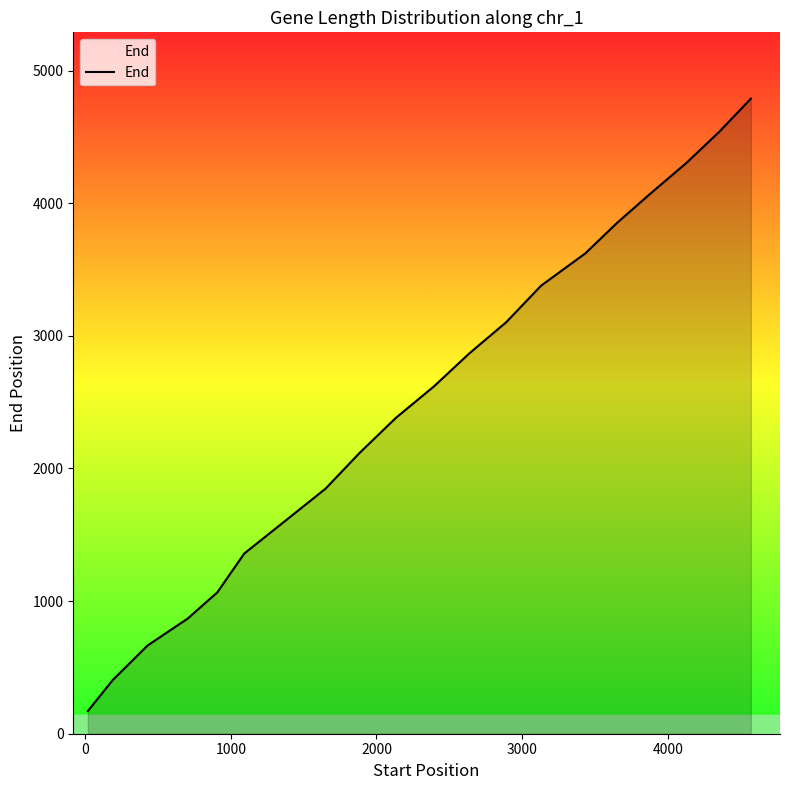

Reading right to left, transcribe all the data shown in this chart.

4788	4536	4305	4086	3852	3621	3378	3102	2868	2619	2382	2118	1848	1611	1359	1065	867	666	405	171